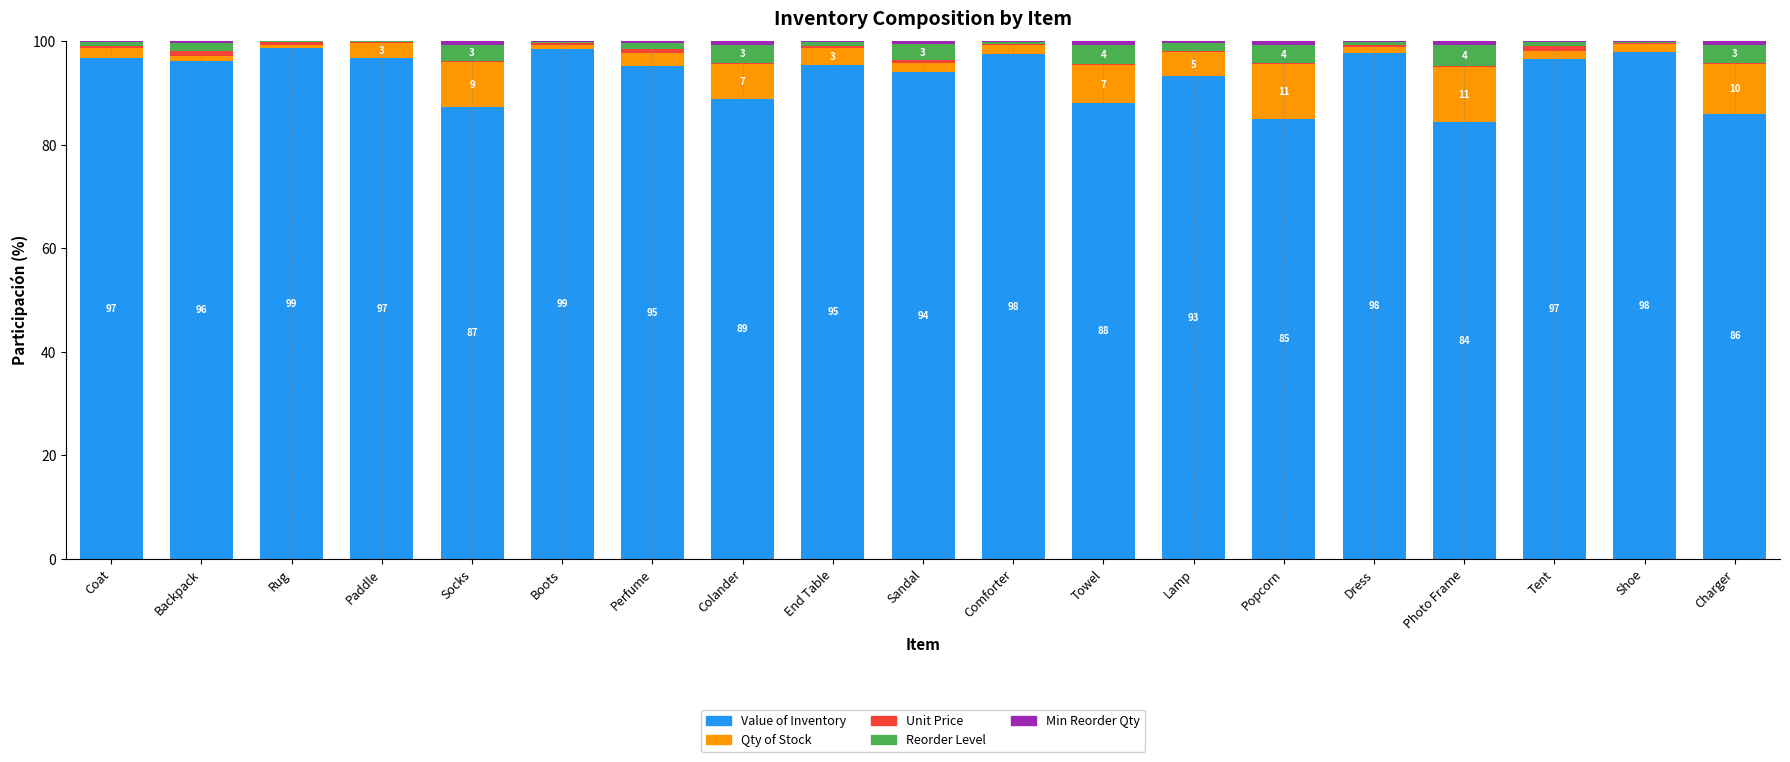

What is the maximum value for Value of Inventory?

98.8